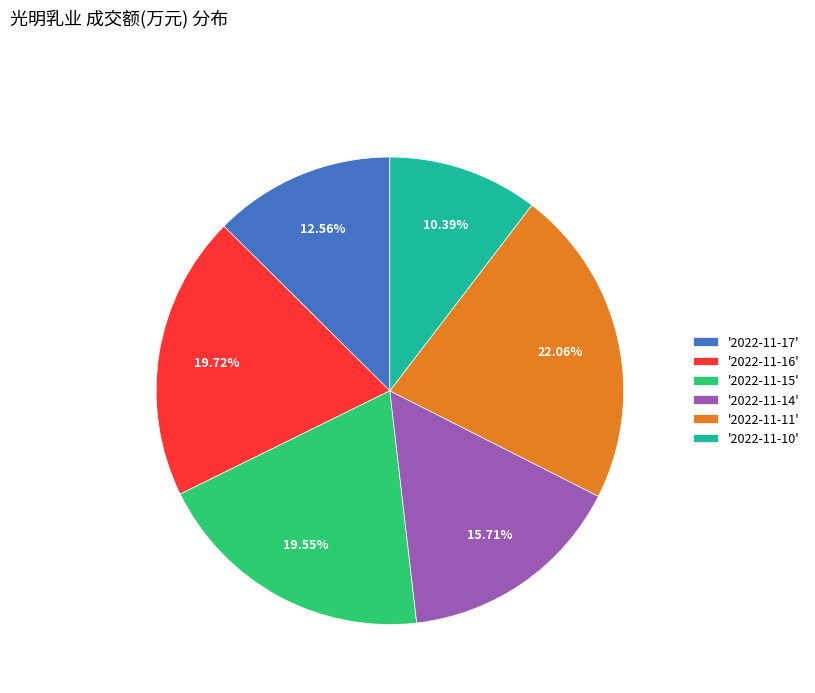

Between '2022-11-14' and '2022-11-16', which is larger?

'2022-11-16'